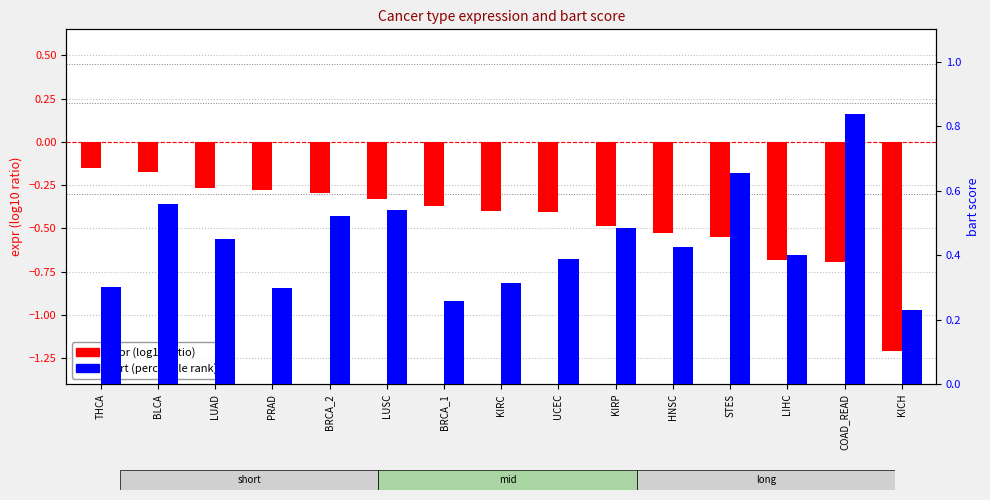

What is the greatest value displayed?

0.8